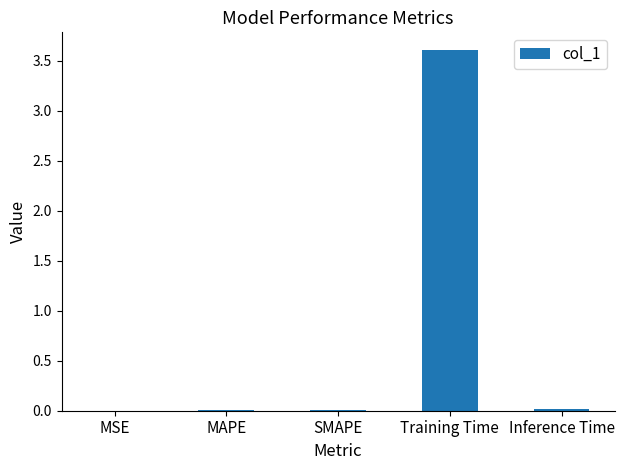

What is the greatest value displayed?

3.6